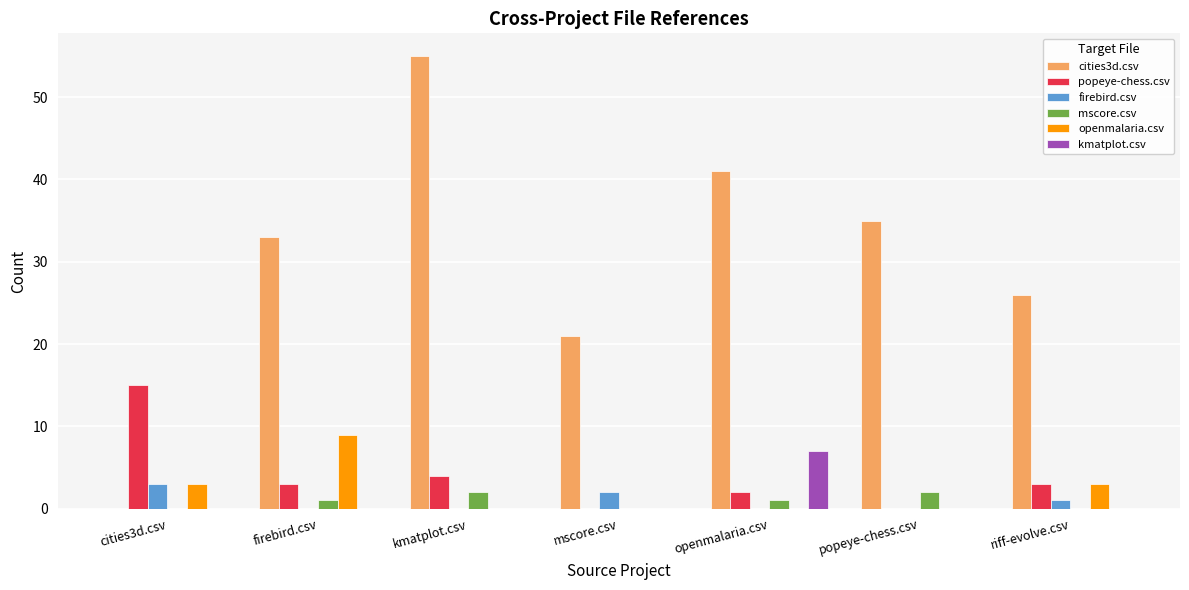

Is it true that cities3d.csv equals 51 at popeye-chess.csv?

False